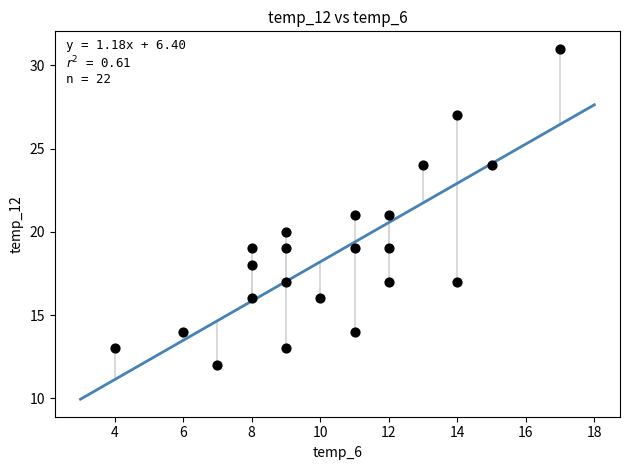

What is the range of Y values (max minus min)?

19